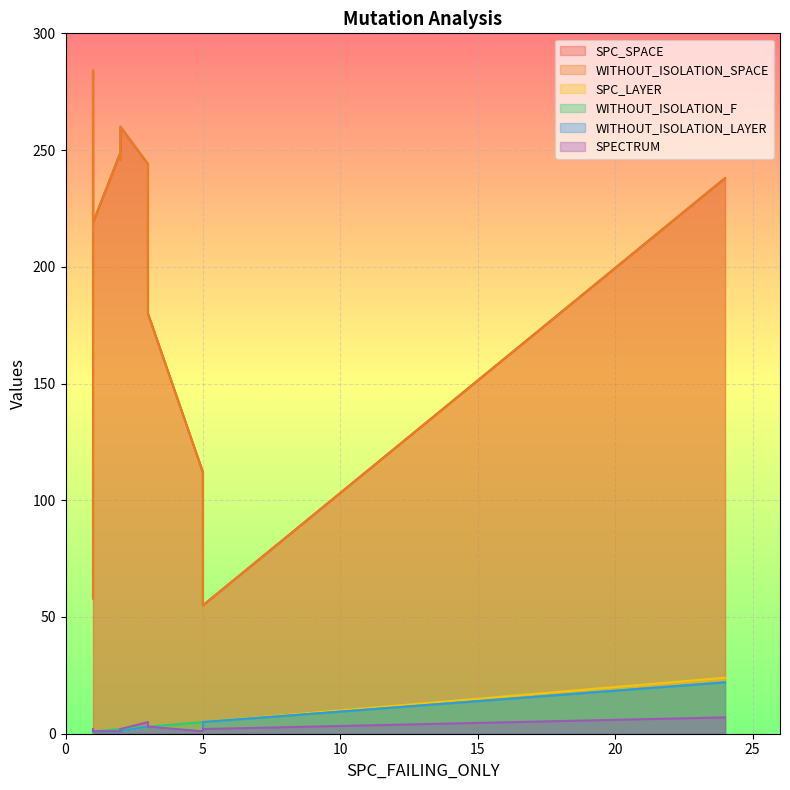

Does the chart display data point markers on the line(s)?

No